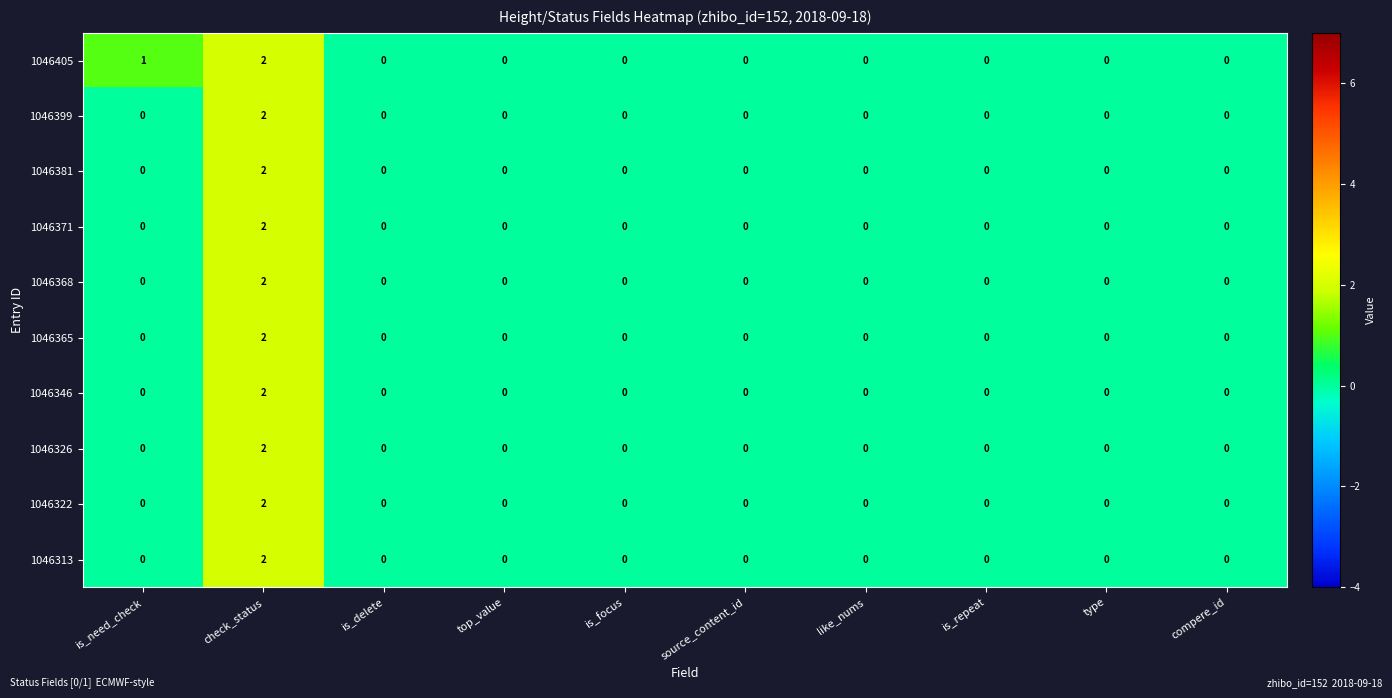

Is it true that 1046399 equals 0 at is_repeat?

True